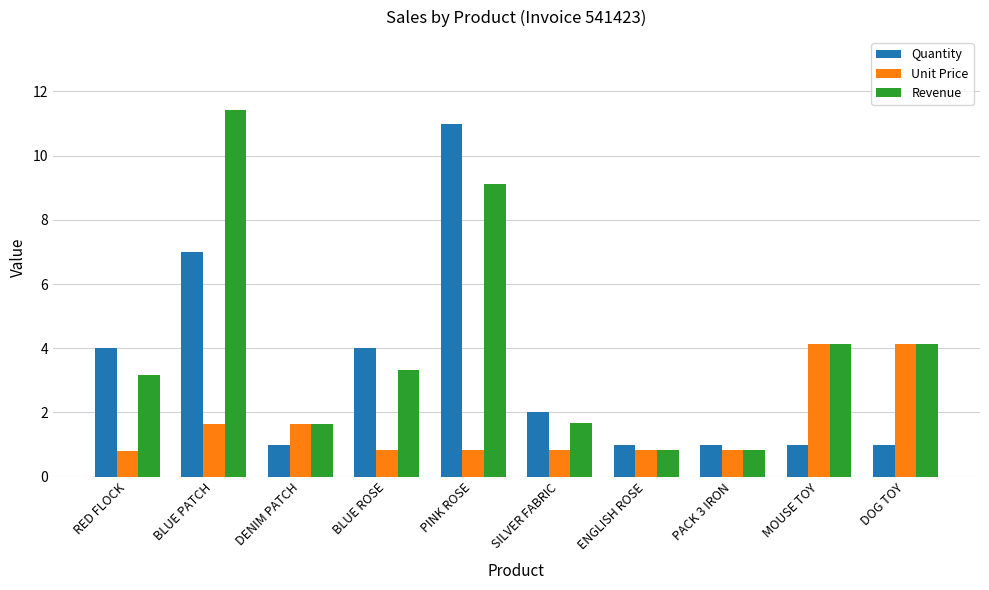

What is the label of the 9th bar from the left?

MOUSE TOY